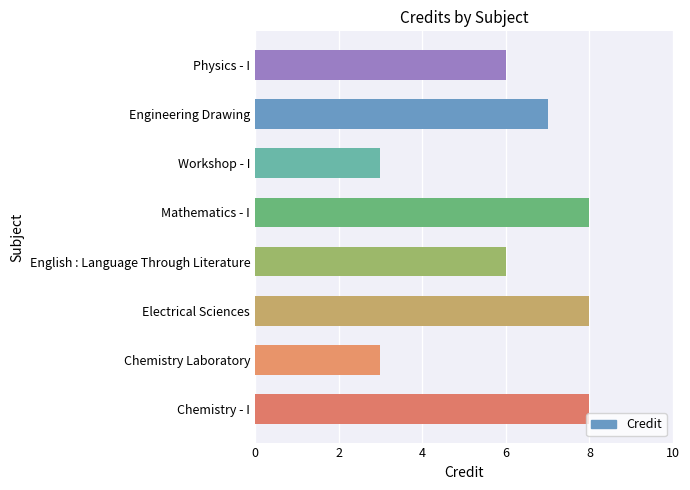

Reading bottom to top, transcribe all the data shown in this chart.

8	3	8	6	8	3	7	6